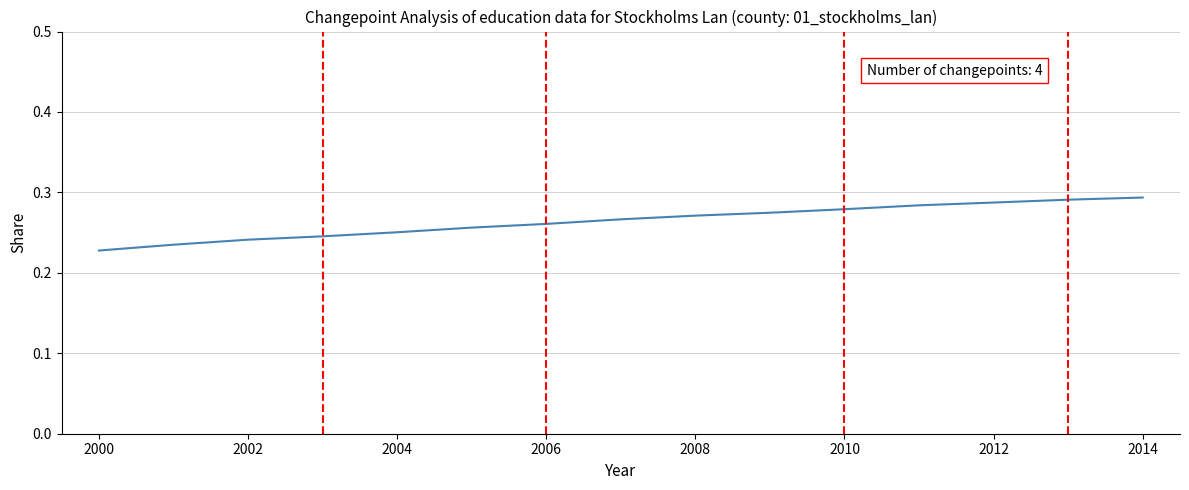

How many categories are shown in the chart?

15